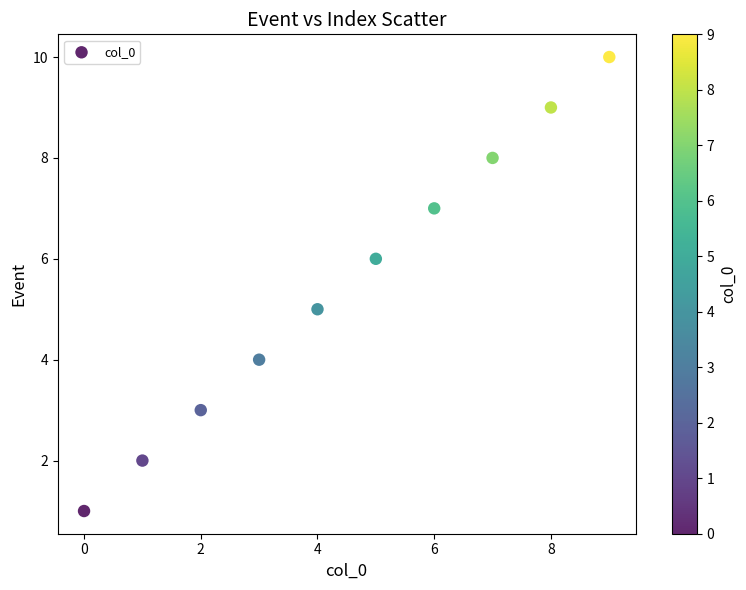

What is the range of Y values (max minus min)?

9